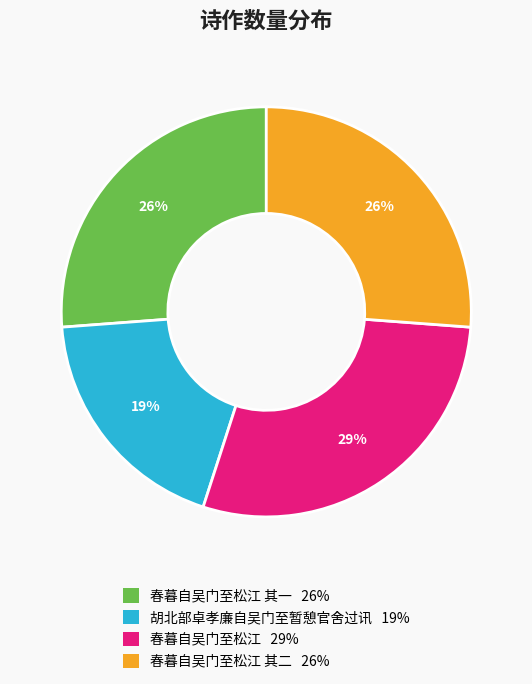

To the nearest percent, what is the average slice percentage?

25%